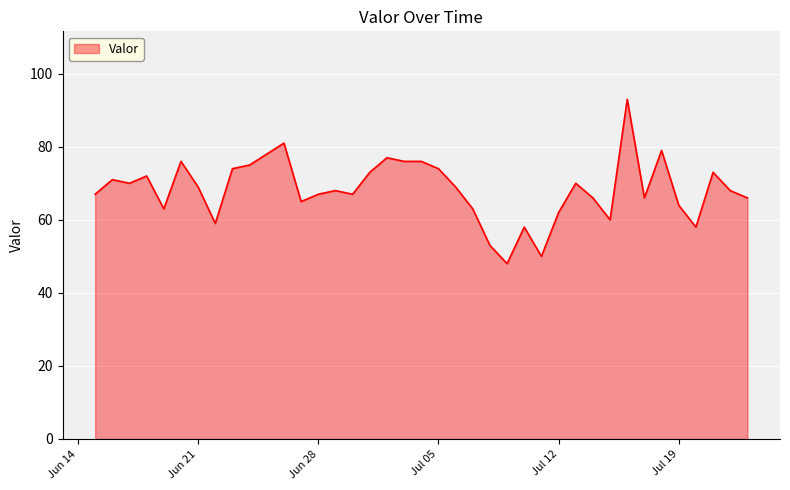

What is the difference between the maximum and minimum values?

45